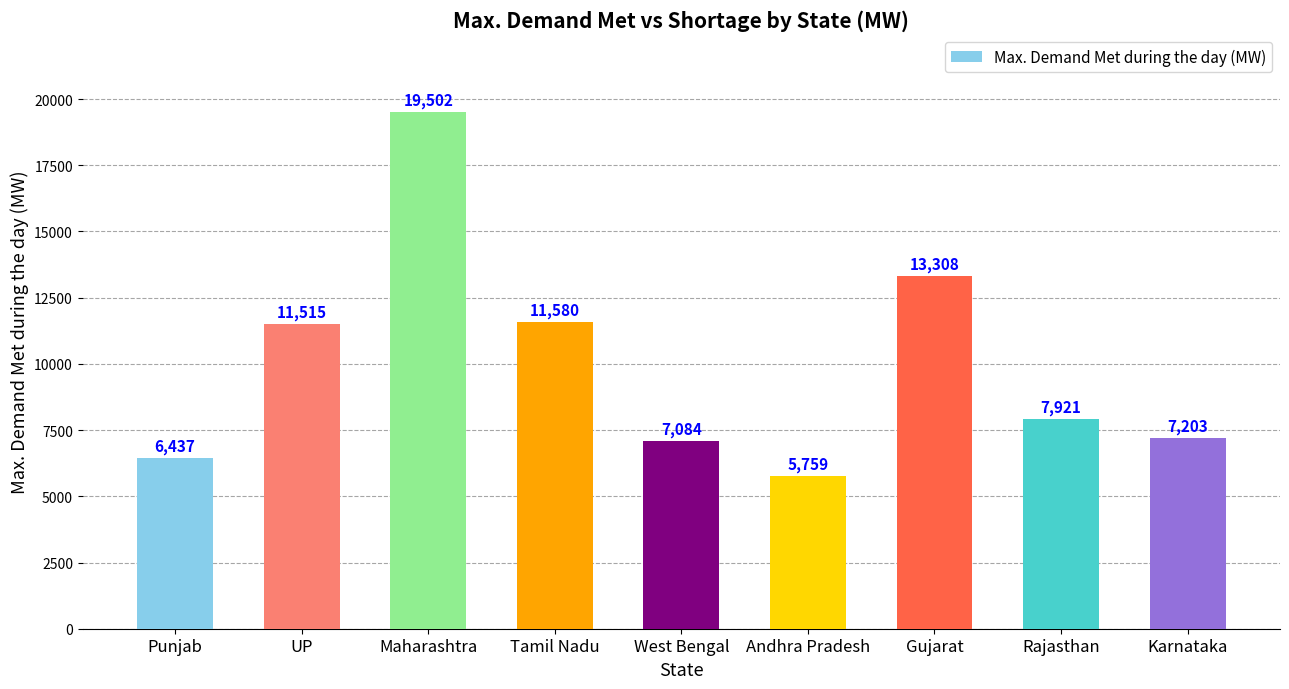

What is the difference between the maximum and minimum values?

13743